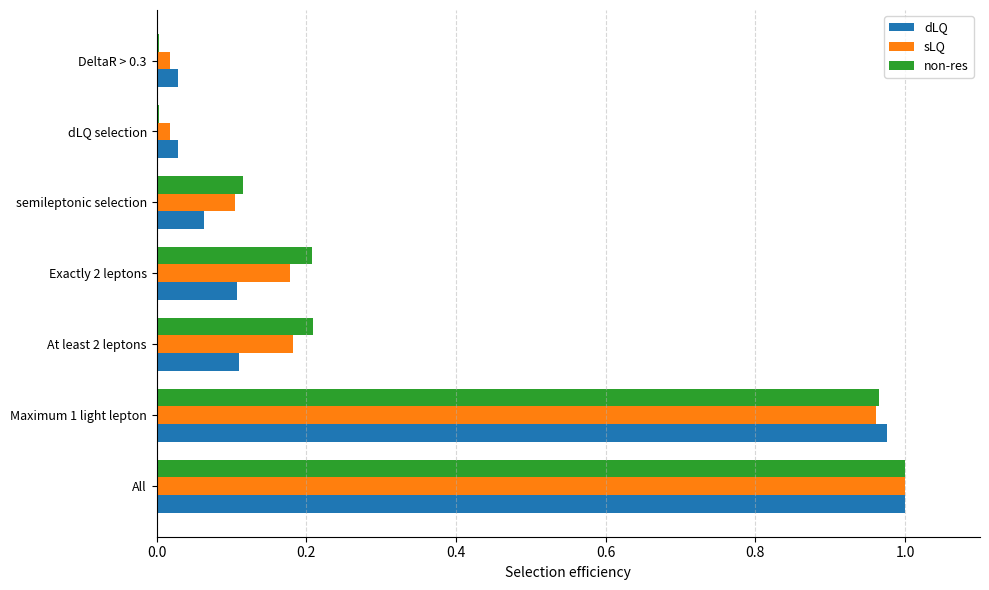

Which series changed the most between All and semileptonic selection?

dLQ